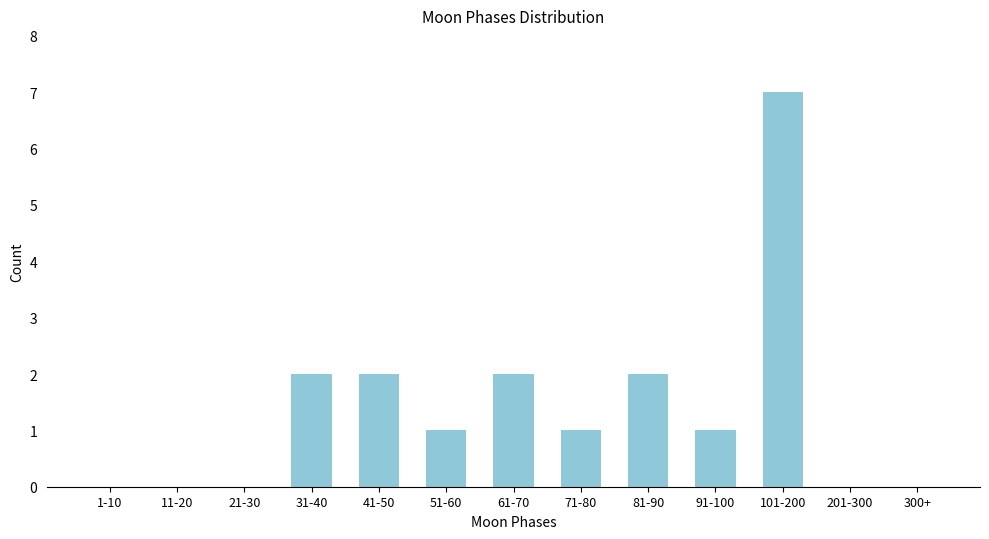

Reading left to right, extract all data points from this chart.

1-10=0	11-20=0	21-30=0	31-40=2	41-50=2	51-60=1	61-70=2	71-80=1	81-90=2	91-100=1	101-200=7	201-300=0	300+=0